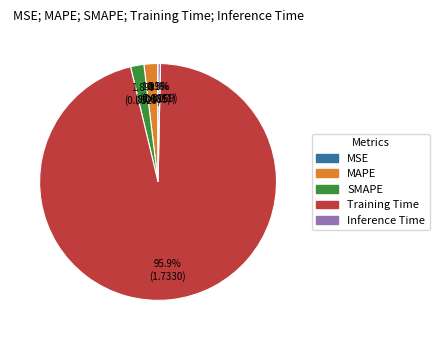

Is there a majority slice in this chart?

Yes